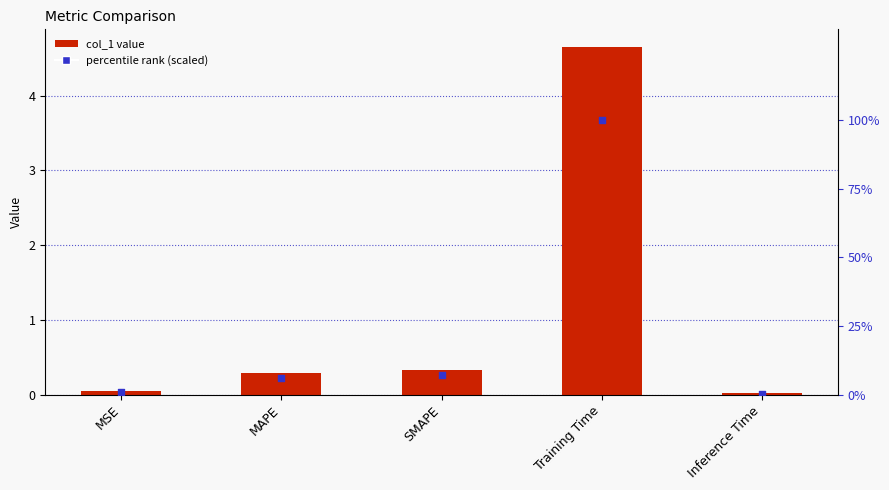

At which category is the sum across all series the highest?

Training Time